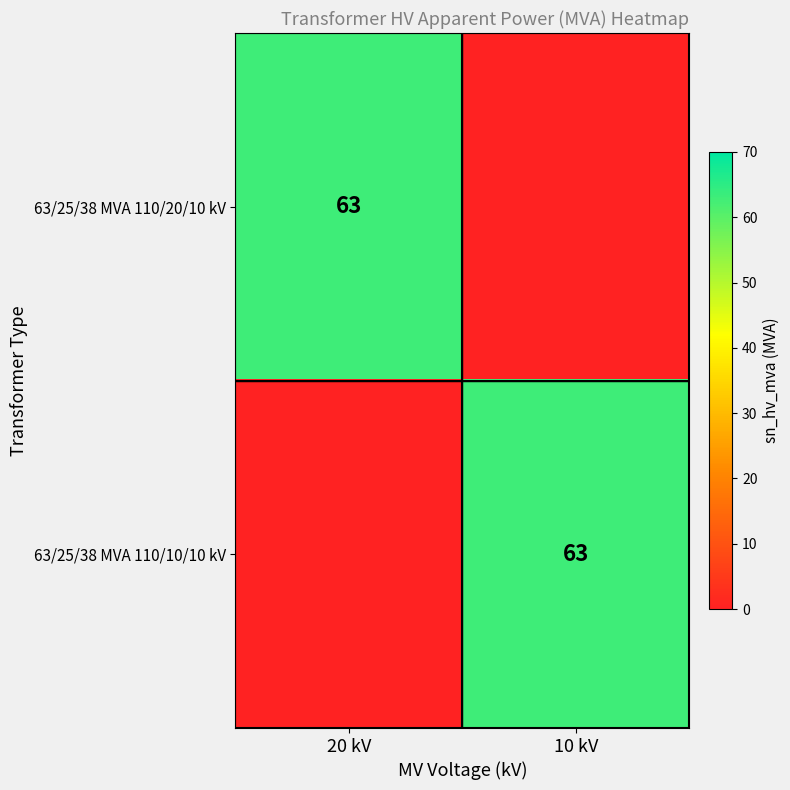

Is it true that 63/25/38 MVA 110/20/10 kV equals 105 at 20 kV?

False